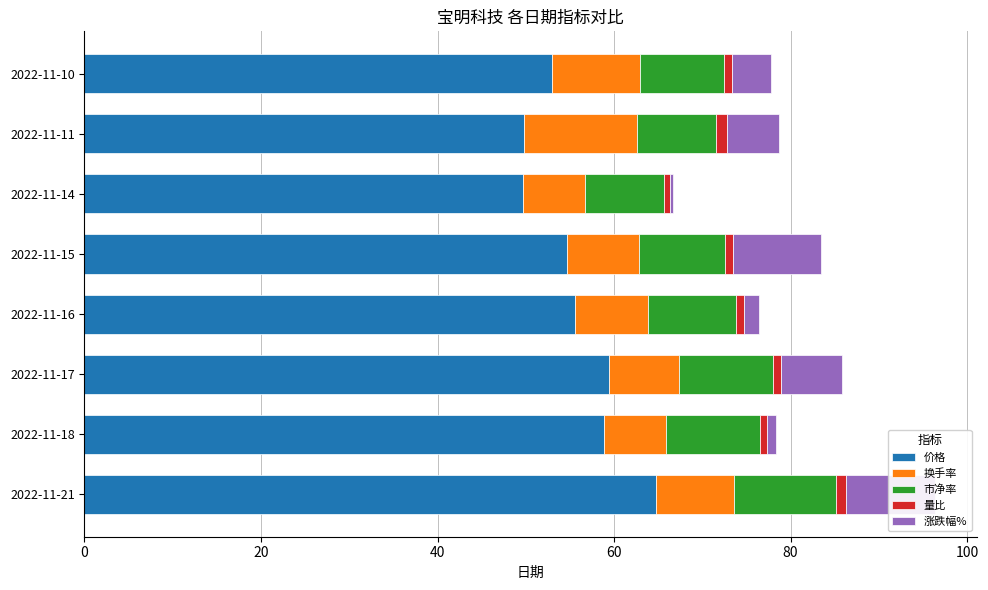

Count the number of categories in the chart.

8